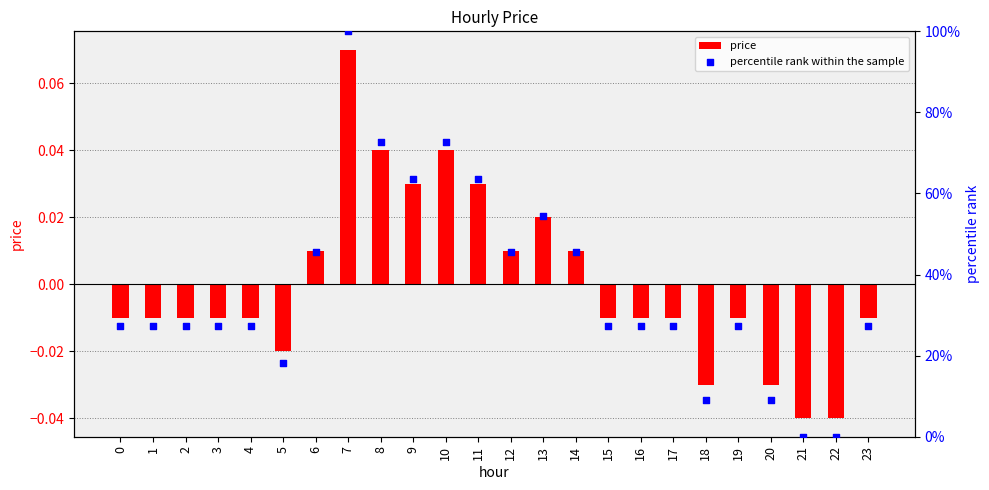

Which series reaches the minimum Y coordinate?

price